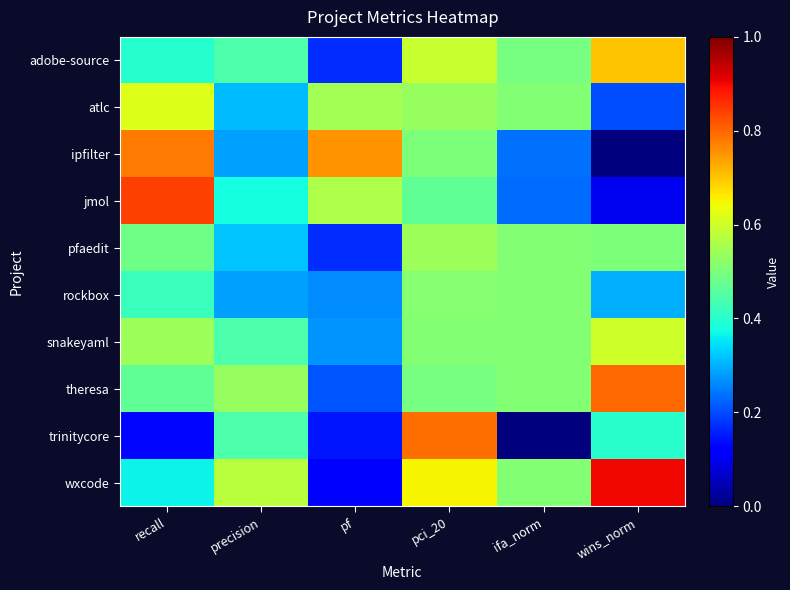

At which category is the sum across all series the highest?

pci_20